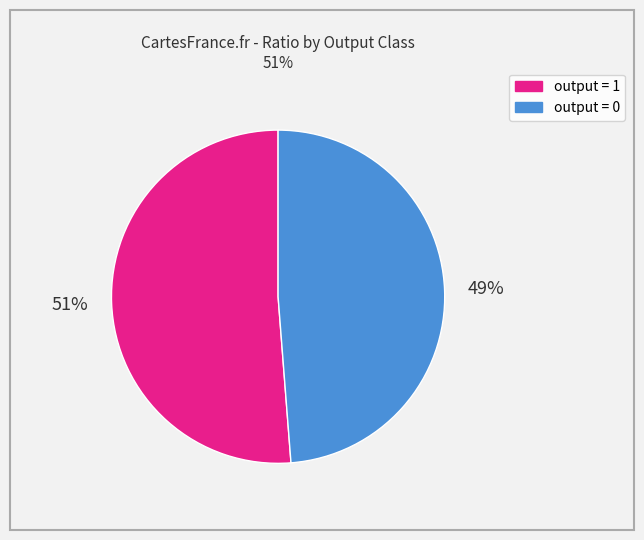

Does any single category account for the majority?

Yes